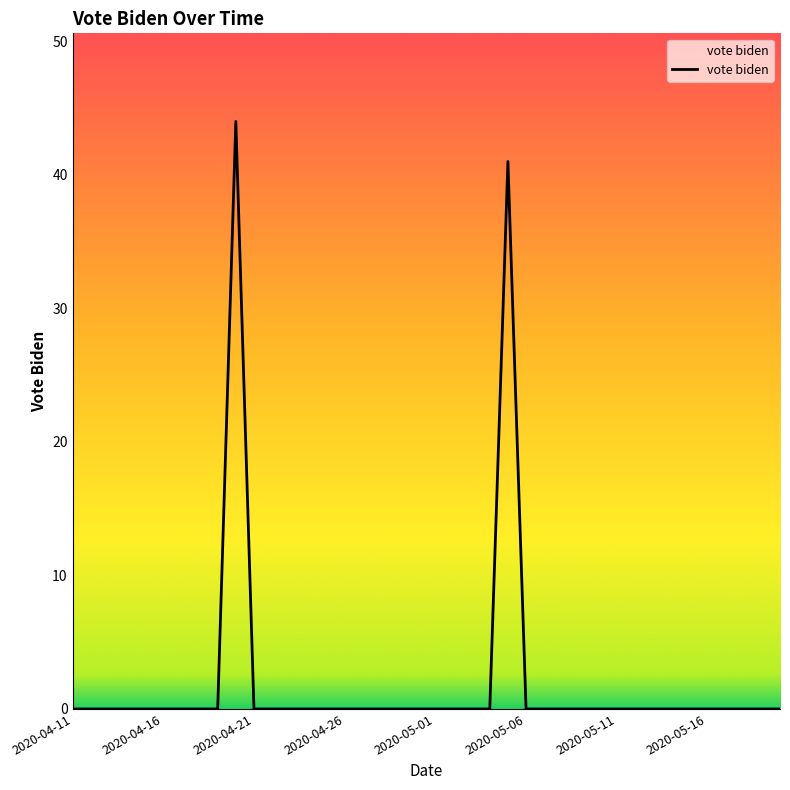

What is the greatest value displayed?

44